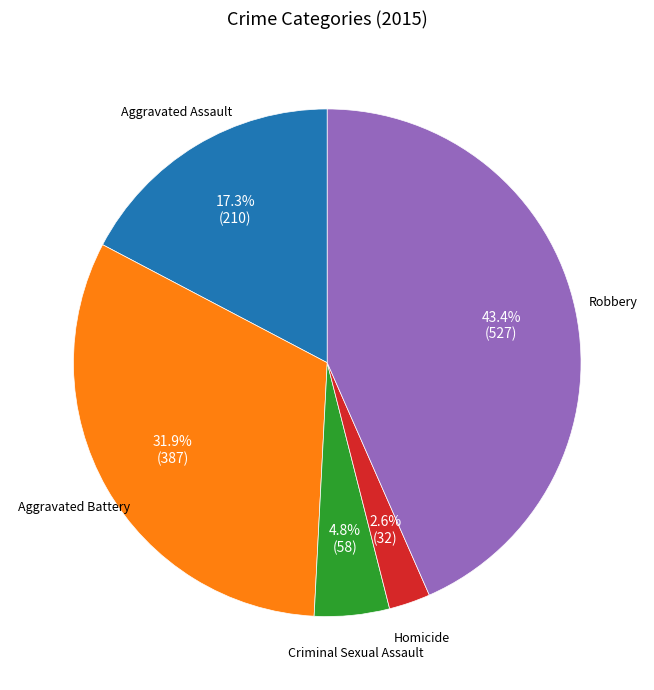

How many slices are in this pie chart?

5